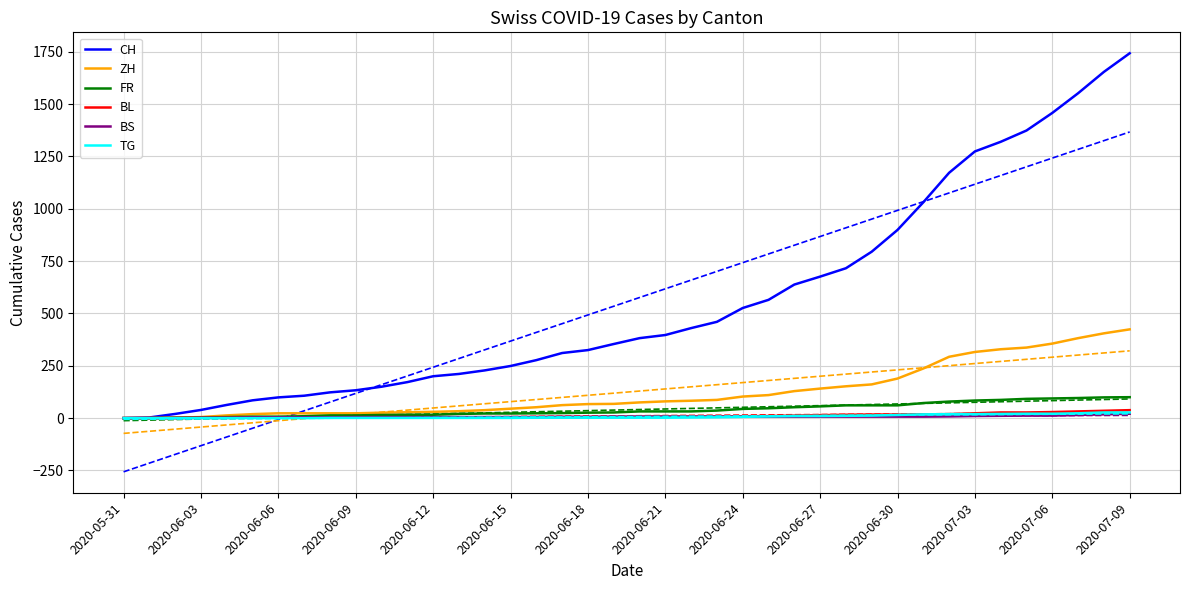

How many lines are shown in the chart?

6